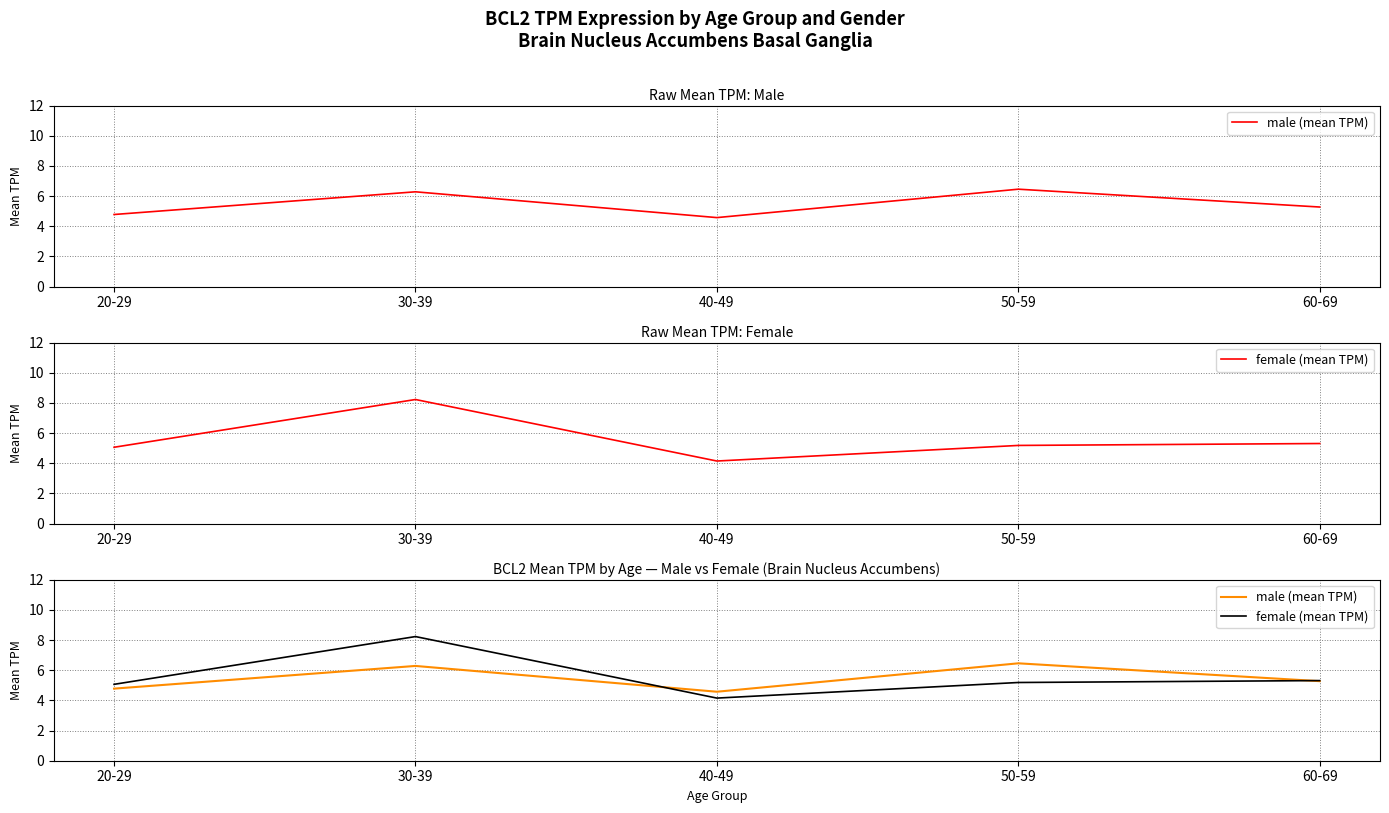

What is the maximum value shown in the chart?

8.2